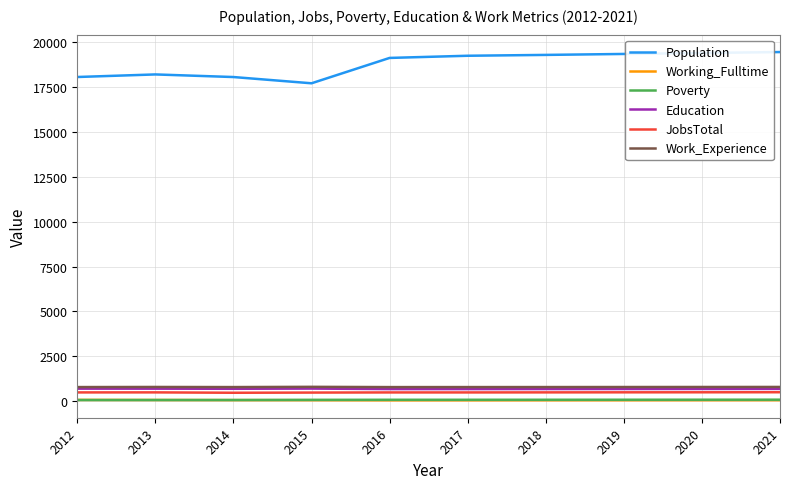

How many values in the Work_Experience series are below 791?

5